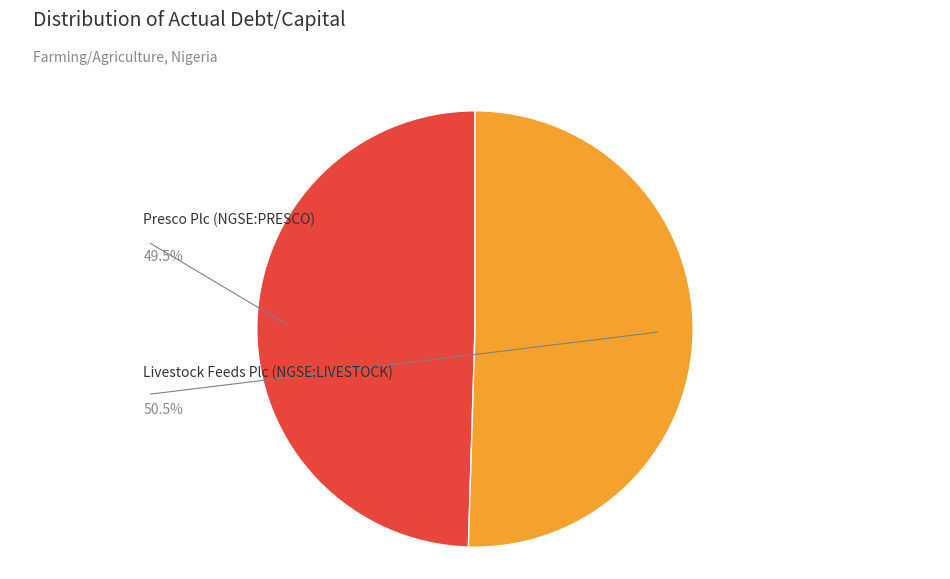

What is the total percentage of Presco Plc (NGSE:PRESCO) and Livestock Feeds Plc (NGSE:LIVESTOCK)?

100.0%